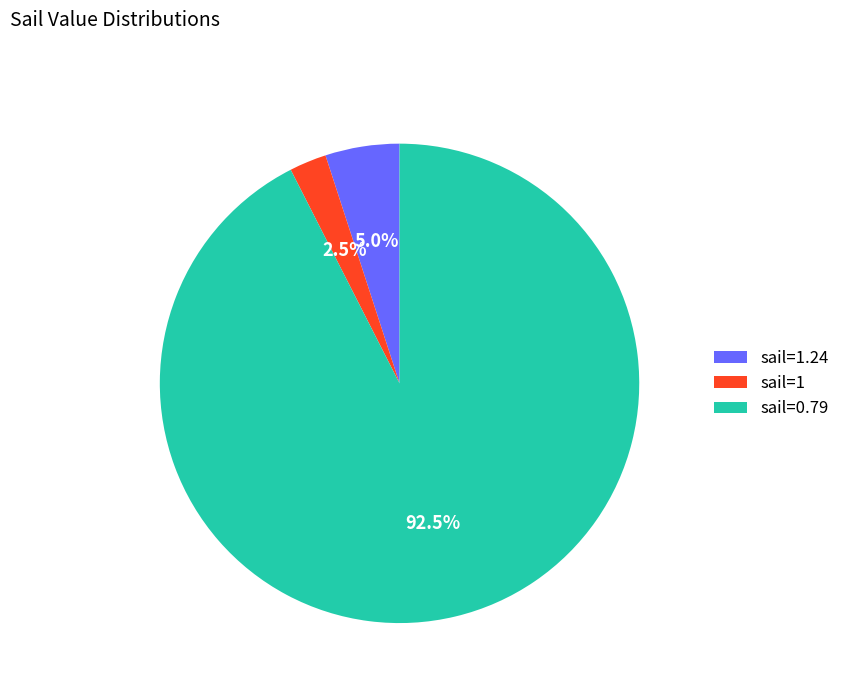

To the nearest percent, what is the average slice percentage?

33%